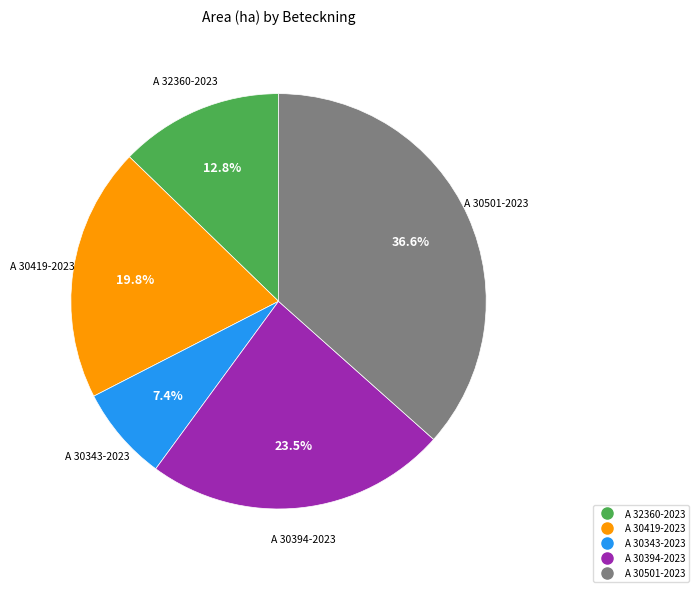

Between A 32360-2023 and A 30419-2023, which is larger?

A 30419-2023